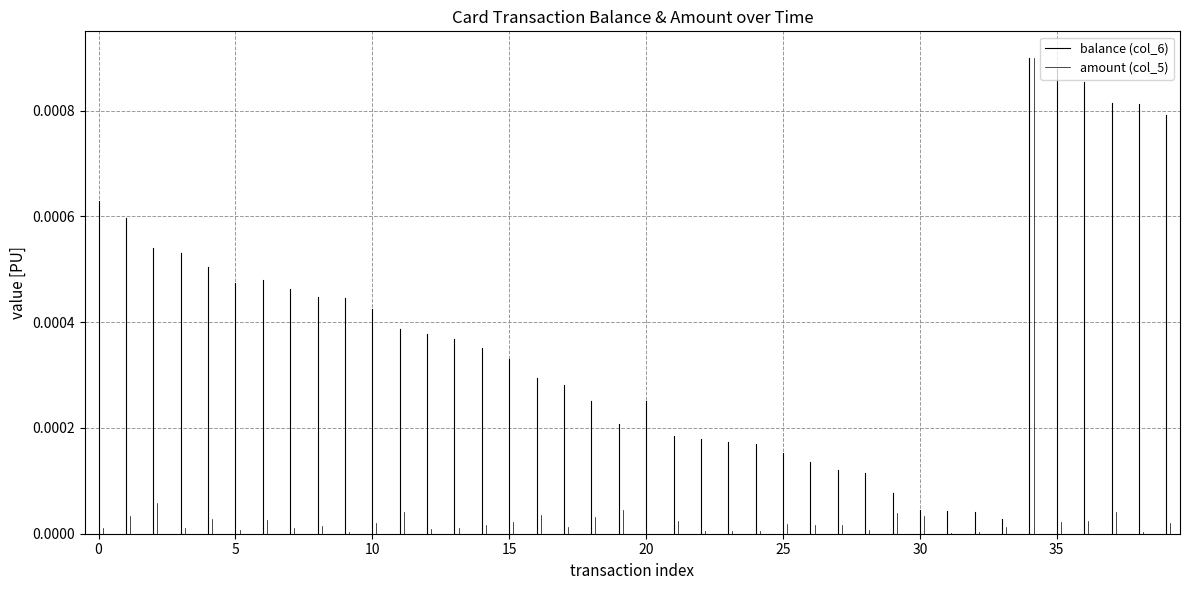

True or false: amount (col_5) has a value of 0.0 at −5.

False